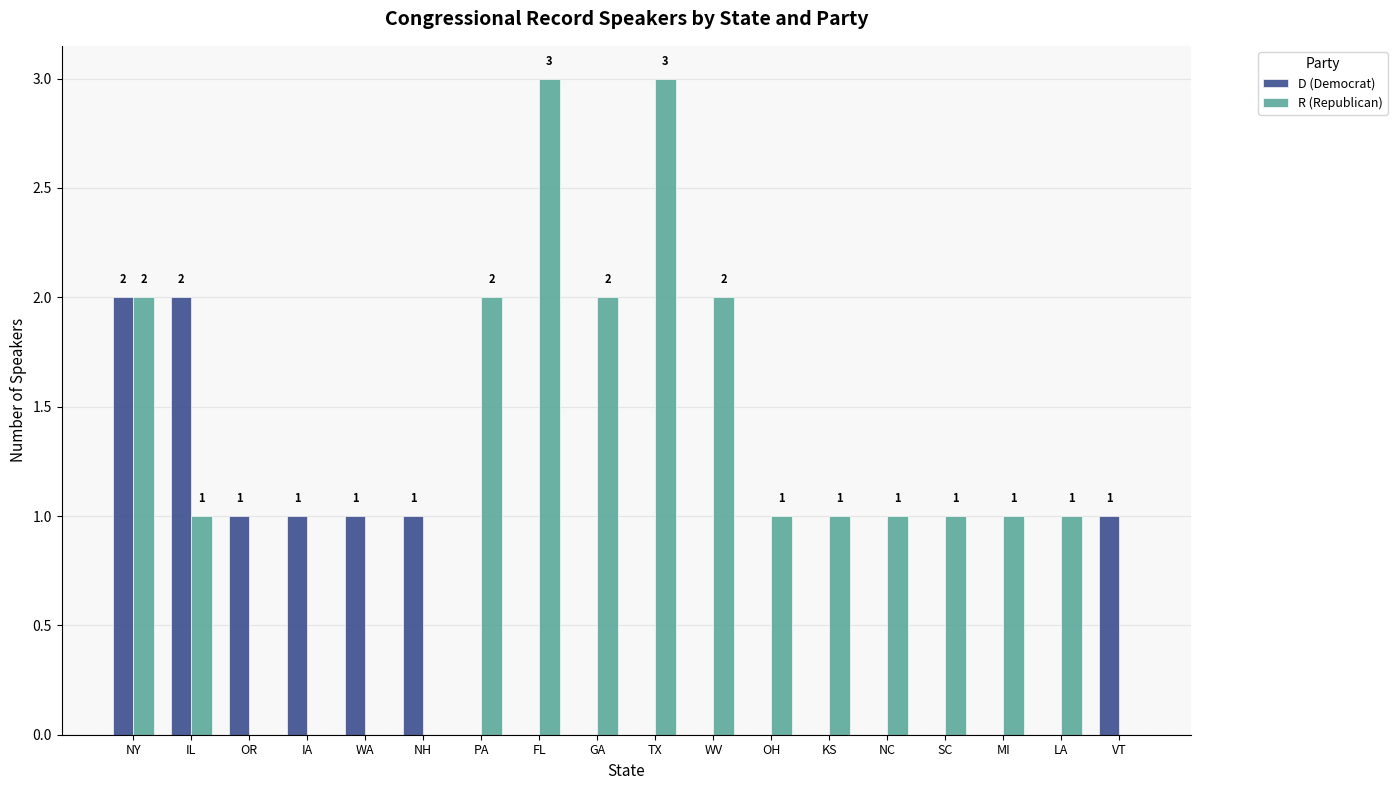

What is the greatest value displayed?

3